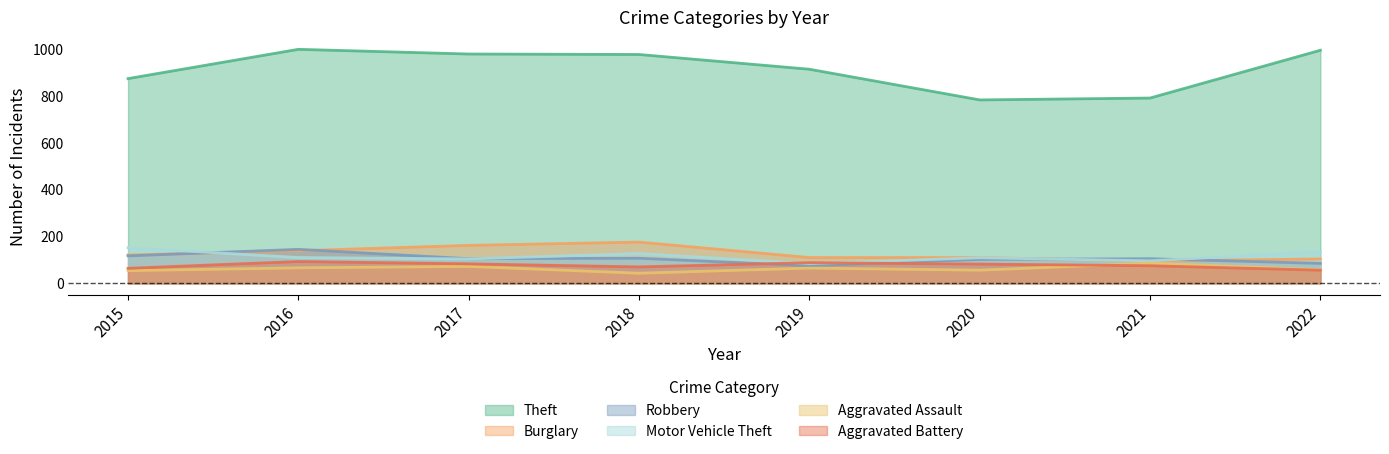

Reading right to left, transcribe all the data shown in this chart.

Theft: 995	791	783	914	977	979	999	874
Burglary: 104	95	110	110	176	162	139	121
Robbery: 85	105	102	75	107	105	145	117
Motor Vehicle Theft: 135	96	109	84	127	104	110	152
Aggravated Assault: 58	86	56	65	43	72	66	54
Aggravated Battery: 56	75	82	88	70	83	93	64